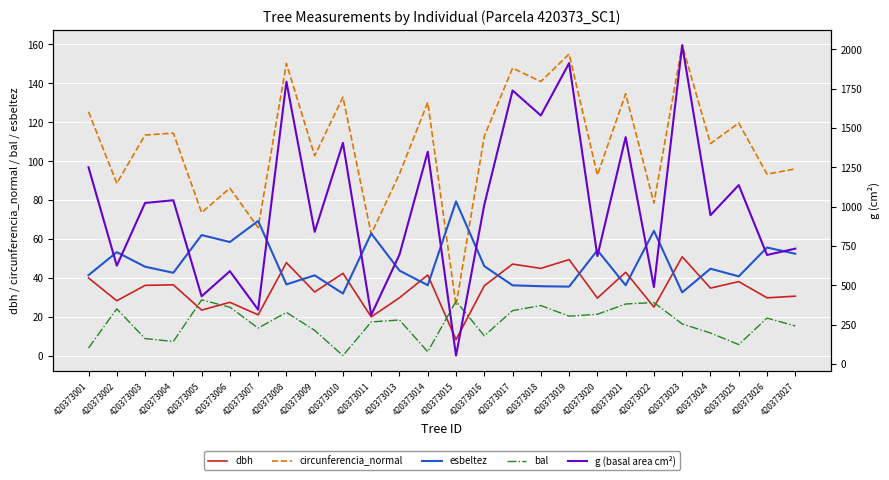

Which has a higher value, 420373023 or 420373008?

420373023